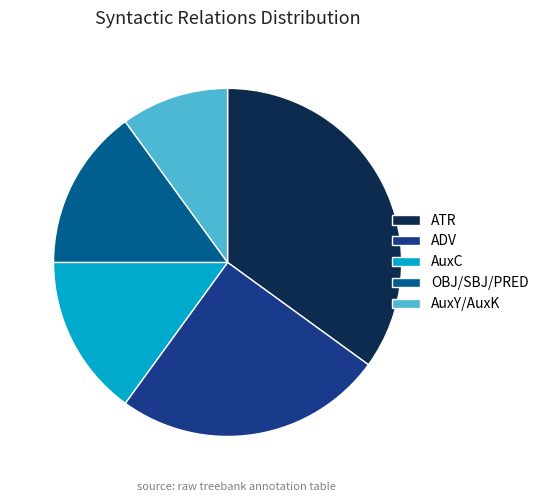

The ADV slice represents 38% of the pie. True or false?

False